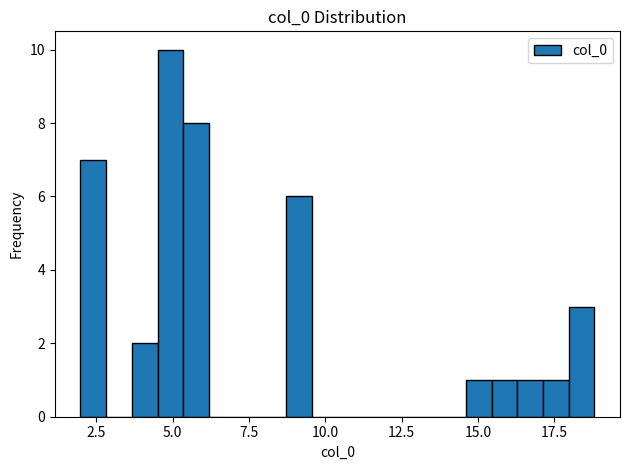

Around what value on the x-axis is the tallest bar? Give the approximate position of its centre, as read against the axis.

5.0